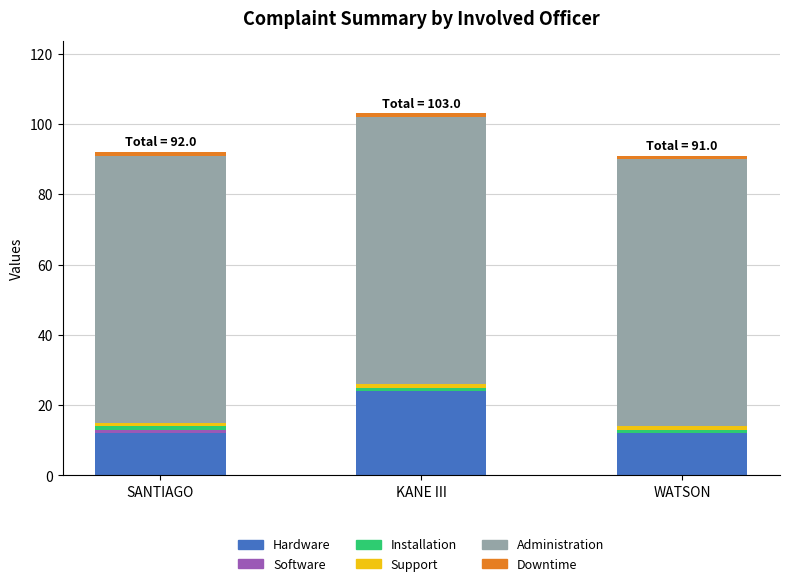

Are the bars horizontal?

No